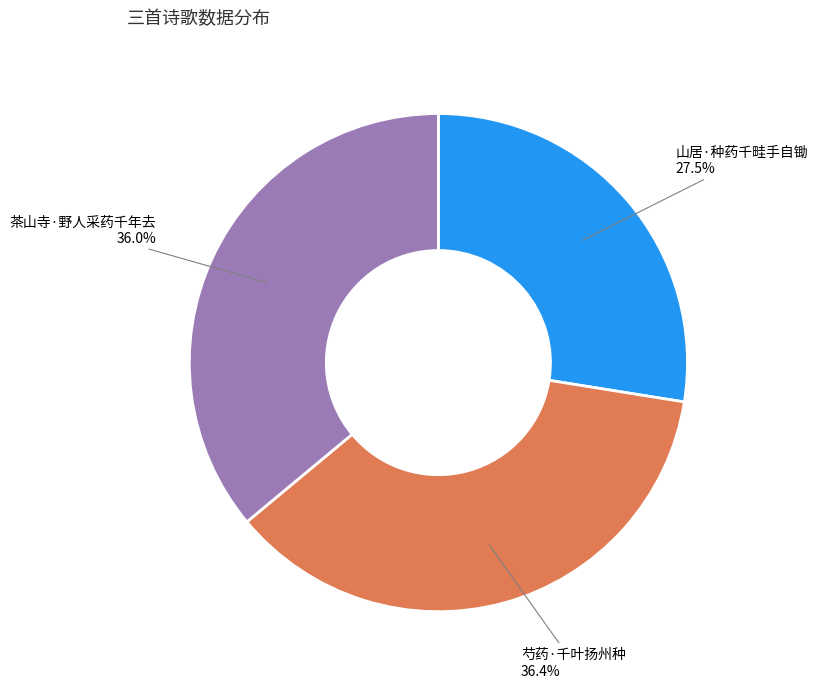

Does 芍药·千叶扬州种 represent more than half of the total?

No